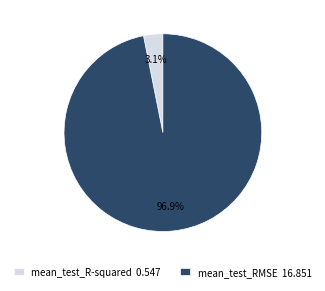

To the nearest percent, what is the combined percentage of mean_test_R-squared and mean_test_RMSE?

100%